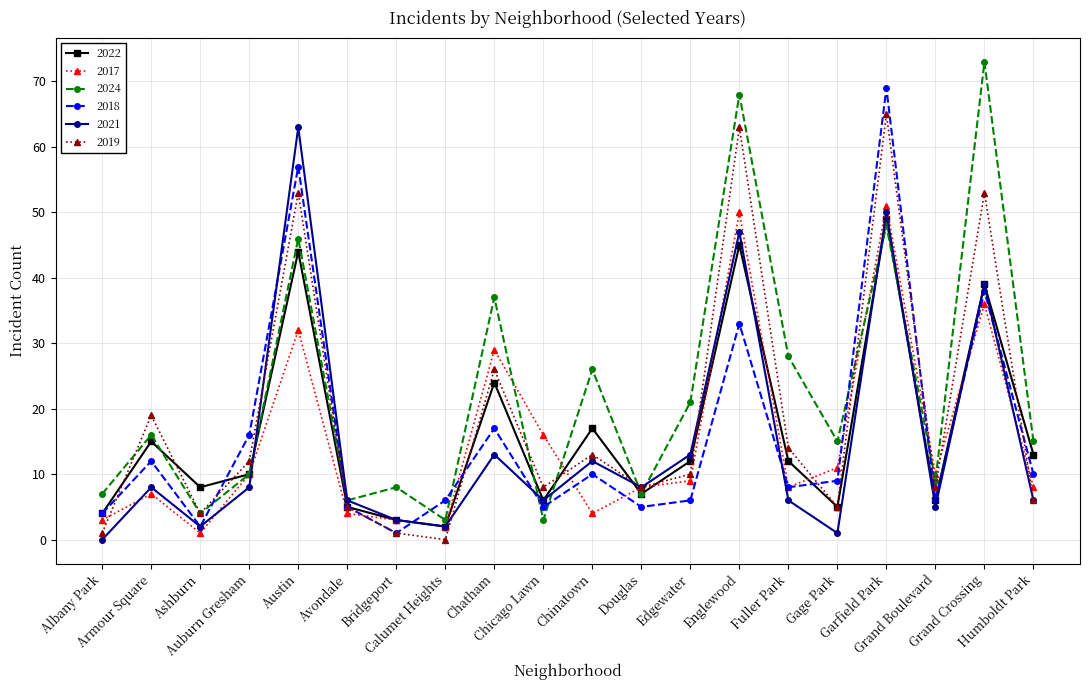

How many interior local peaks does the 2021 series have?

7